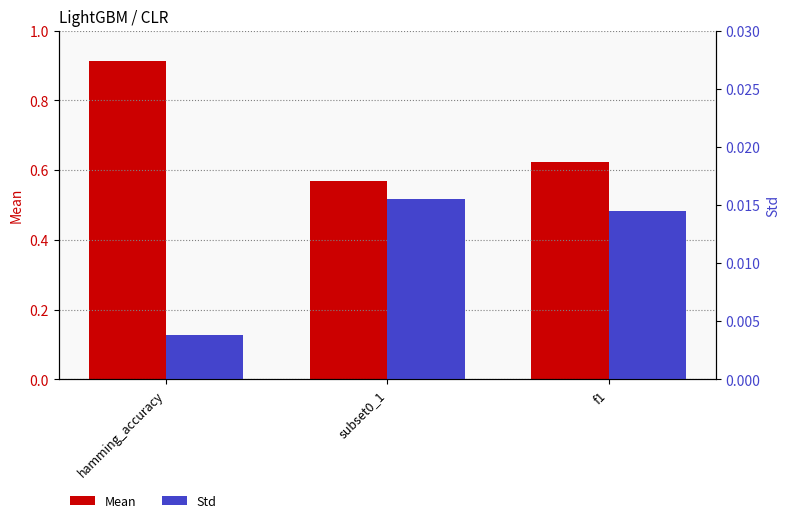

Which series has the largest range (max minus min)?

Mean